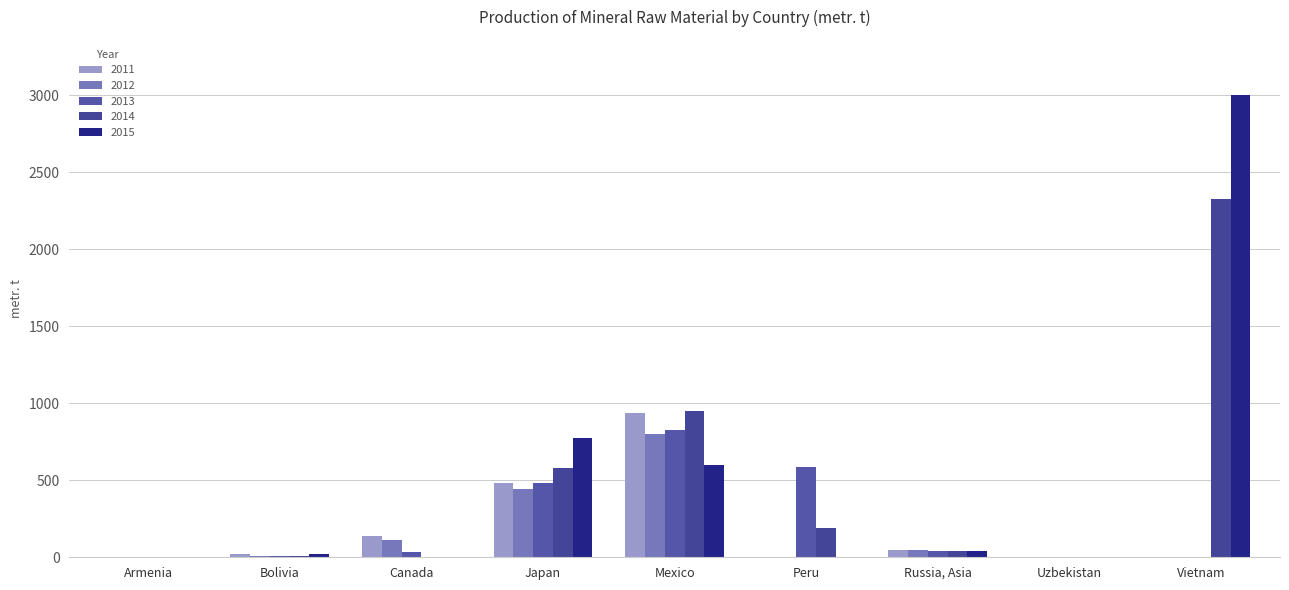

What is the sum of all 2014 values?

4101